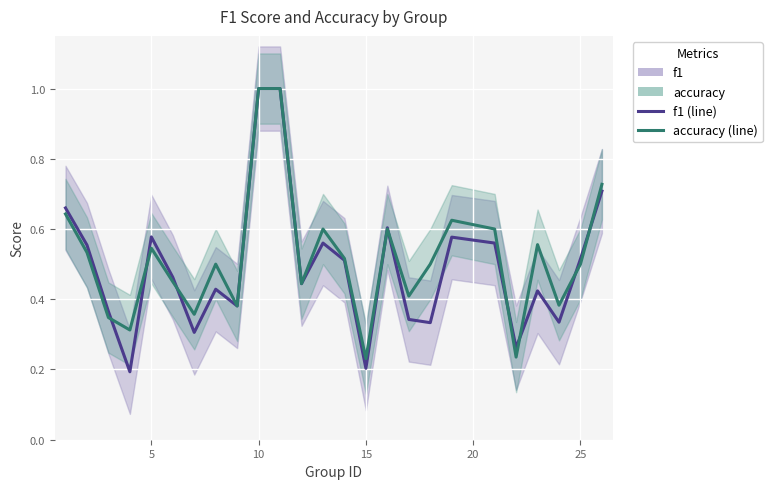

What is the difference between the maximum and minimum values in the f1 (line) series?

0.8